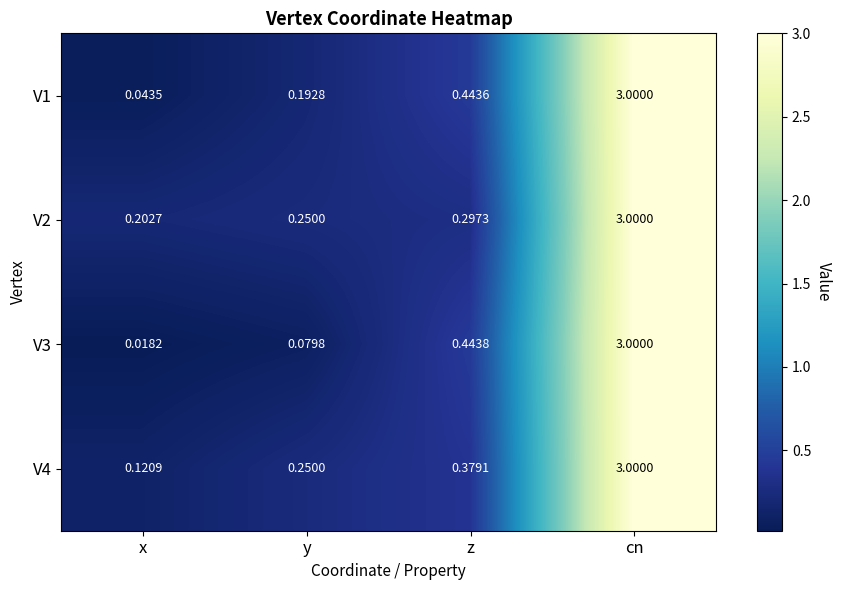

At which label does V2 reach its peak?

cn